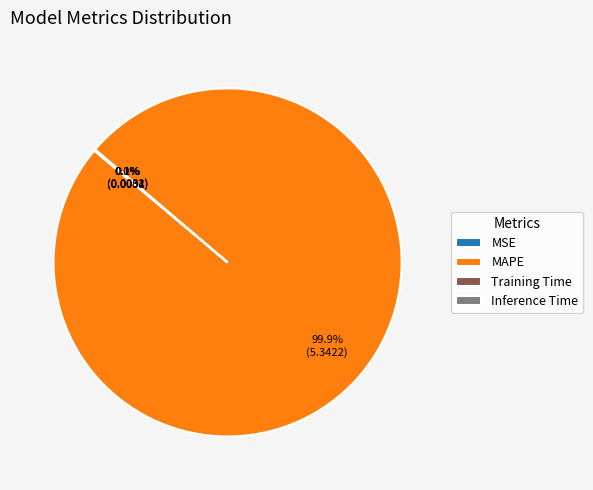

Which category has the biggest portion of the pie?

MAPE